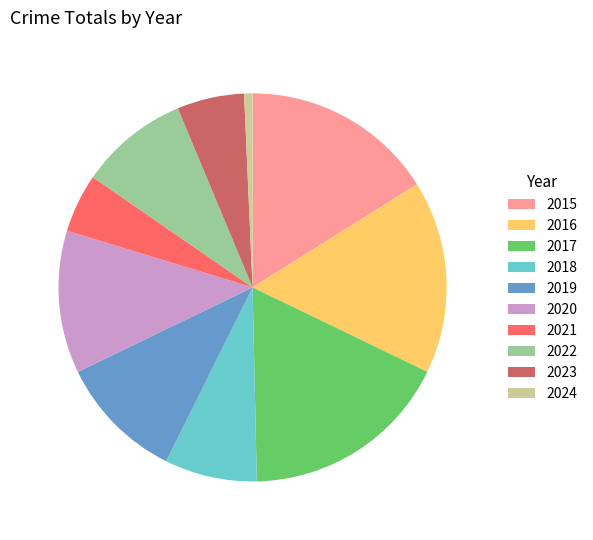

Do 2017 and 2023 together represent more than half of the pie?

No